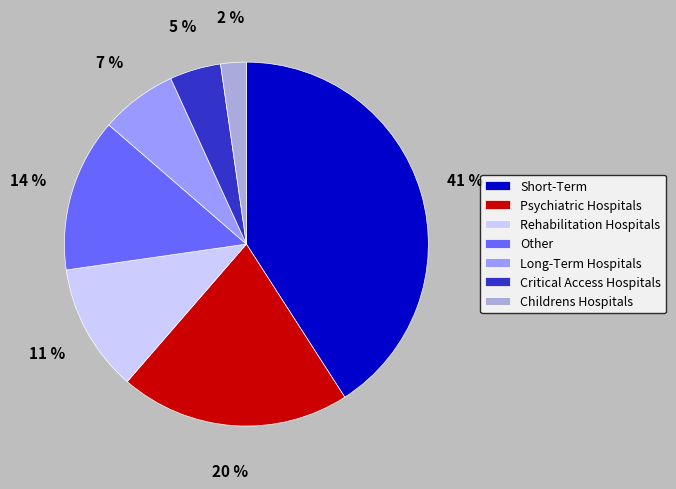

Is it true that Critical Access Hospitals is 17% of the pie?

False